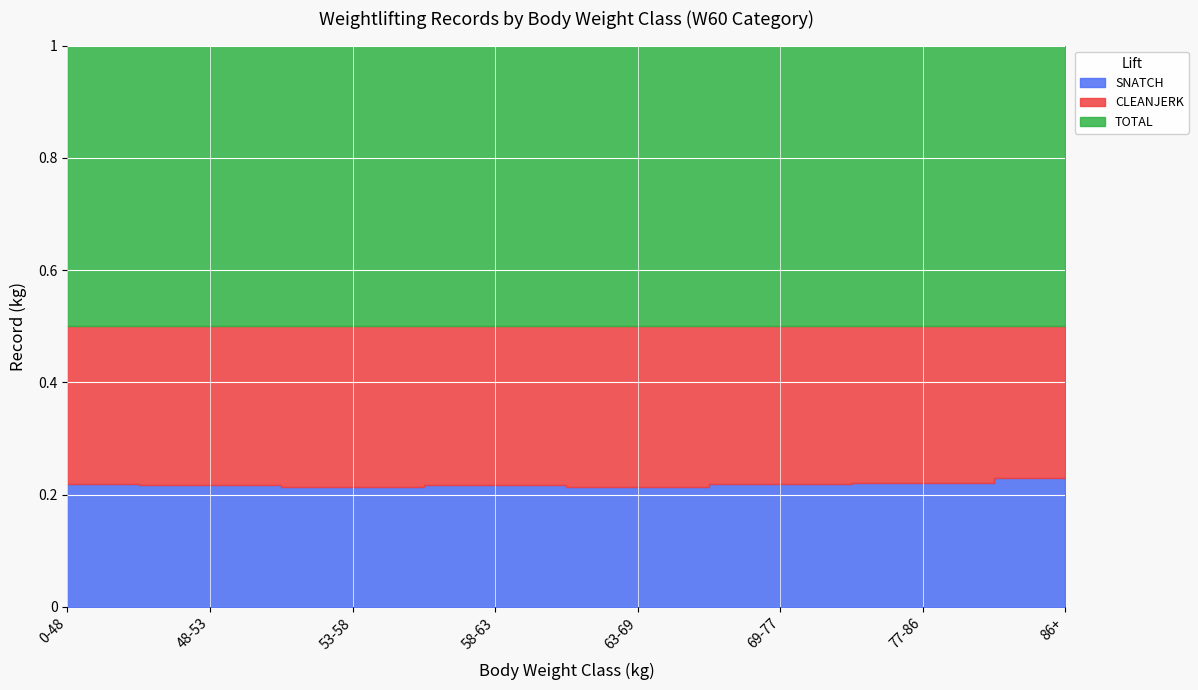

Where is the first local maximum for TOTAL?

53-58